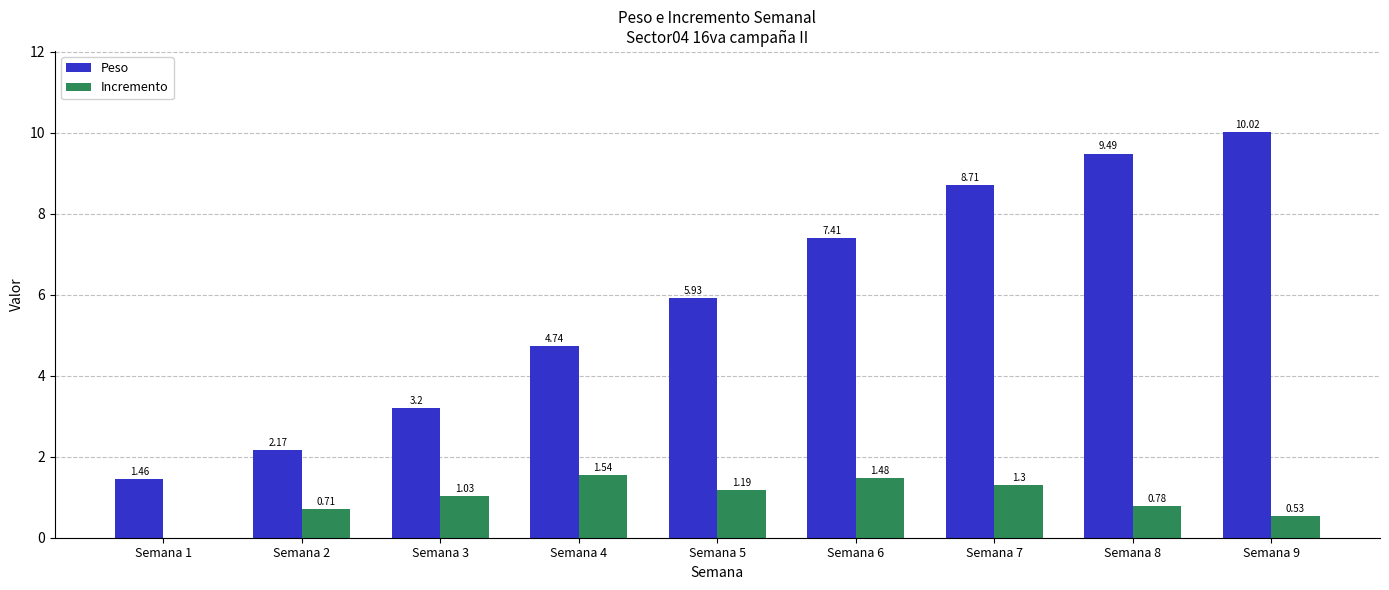

Does the chart contain stacked bars?

No